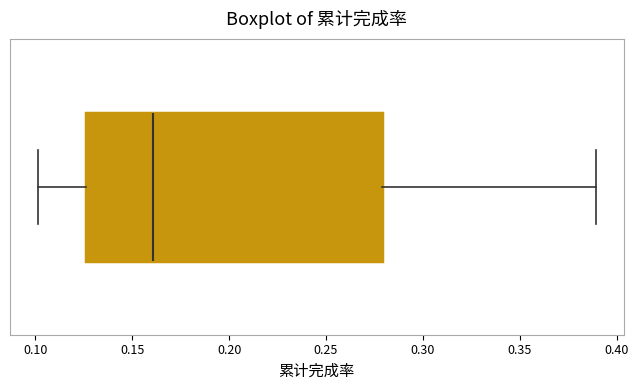

Transcribe this box plot: give where the median line is, the range the box spans, and where the two whiskers end, as read against the x-axis. The values are not printed on the chart, so give them approximately, as read against the axis.

median 0.160, box 0.125 to 0.280, whiskers 0.100 to 0.390